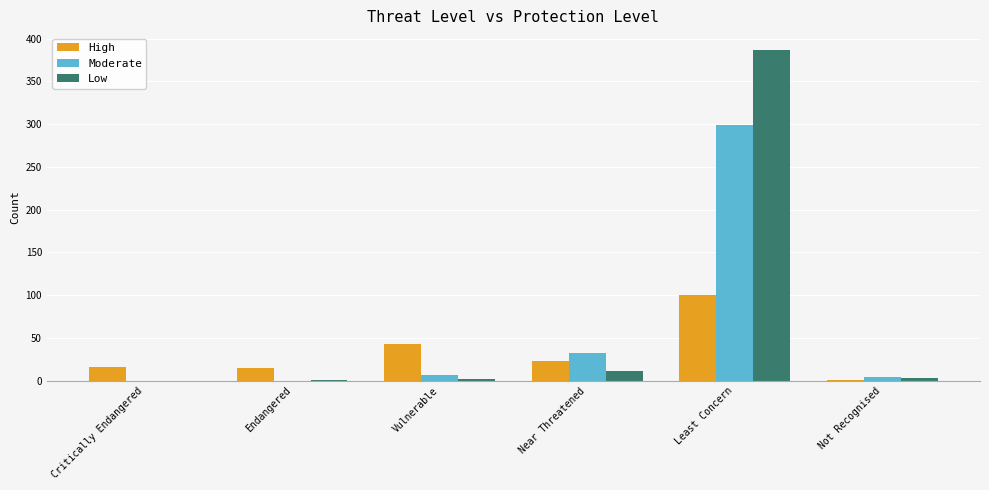

Which series changed the most between Endangered and Near Threatened?

Moderate